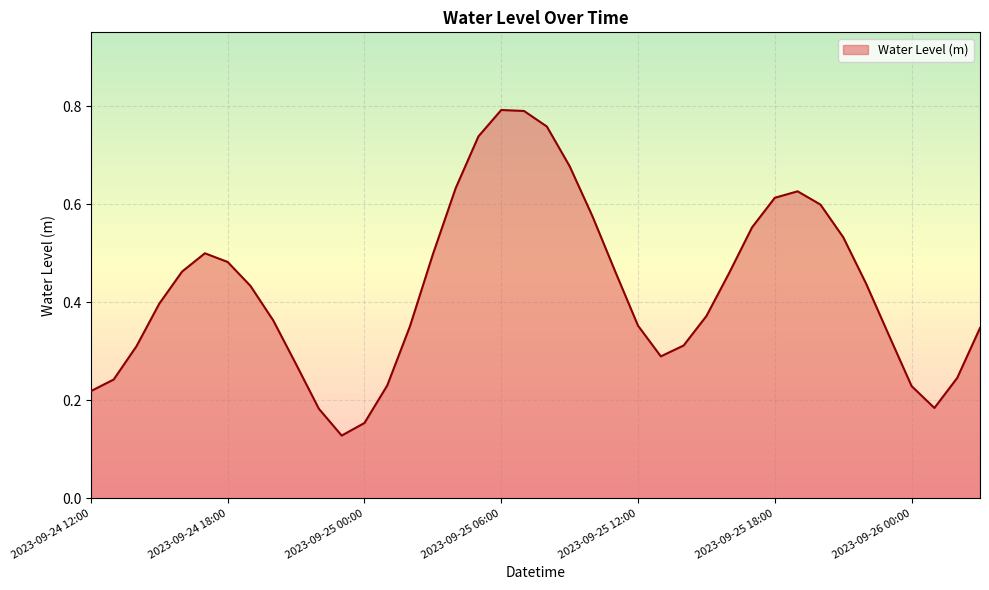

What is the difference between the second highest and second lowest values?

0.6